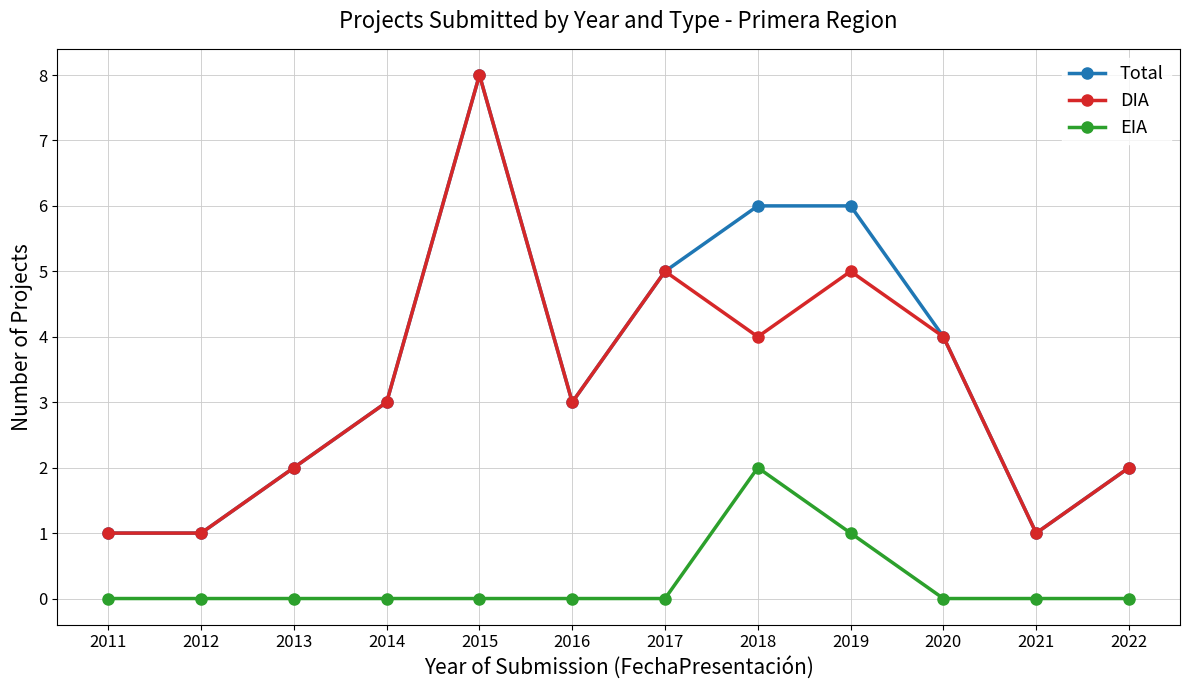

True or false: Total and EIA intersect in this chart.

False